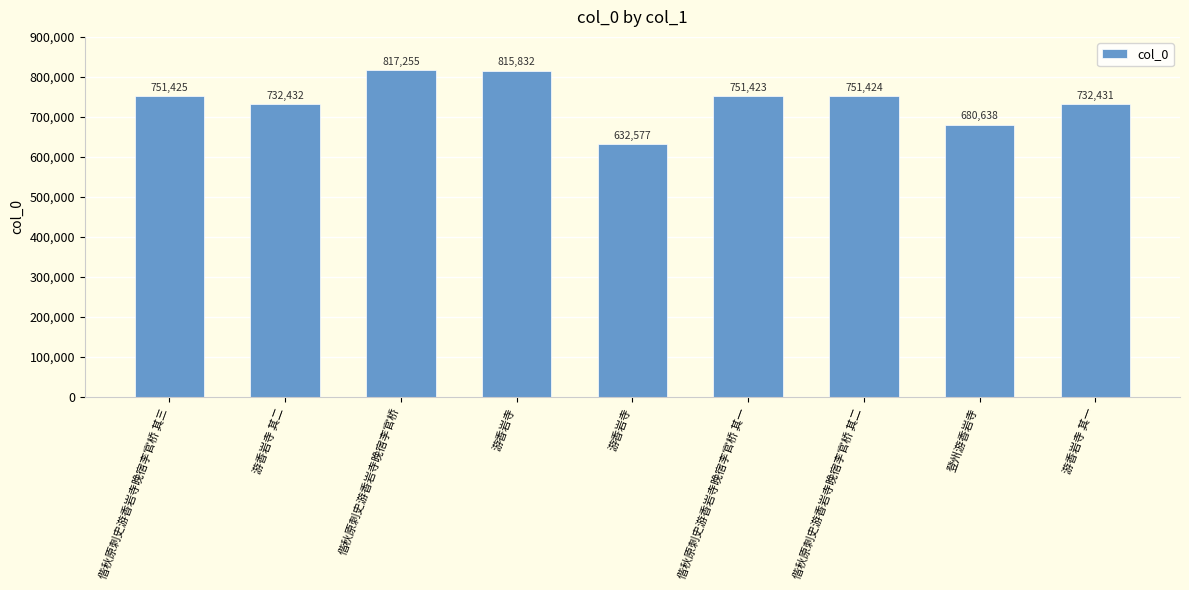

How many data points are less than 751423?

4